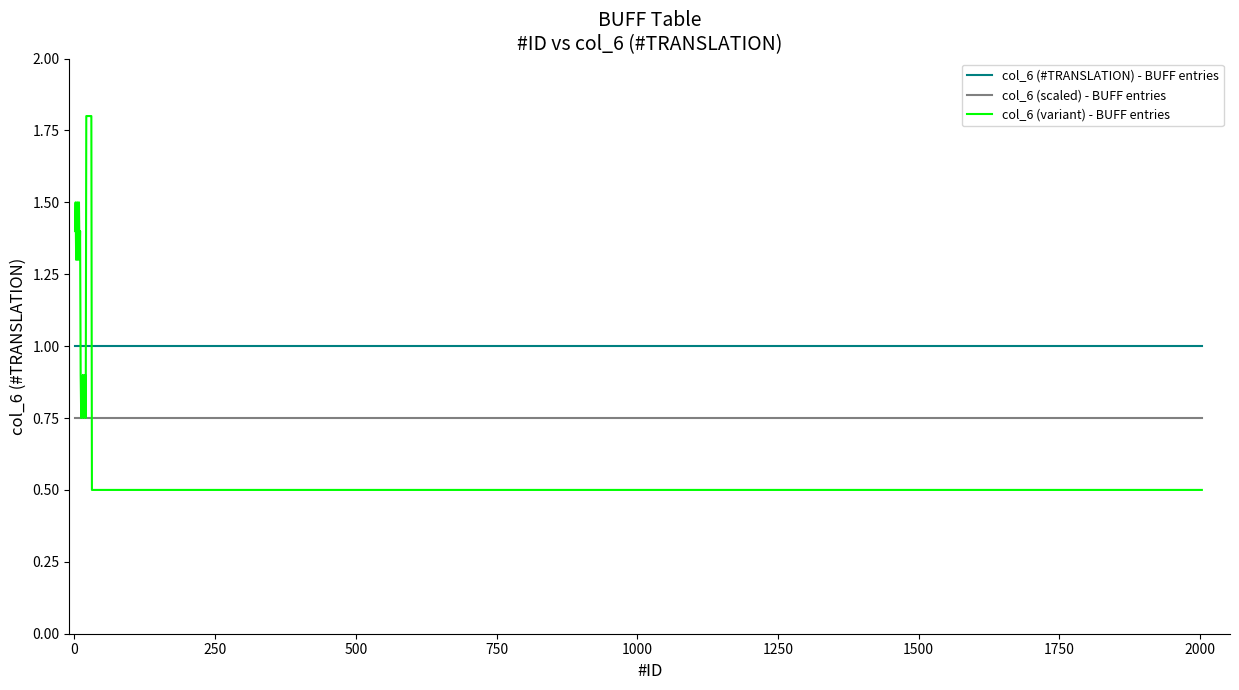

Which series has the largest range (max minus min)?

col_6 (variant) - BUFF entries